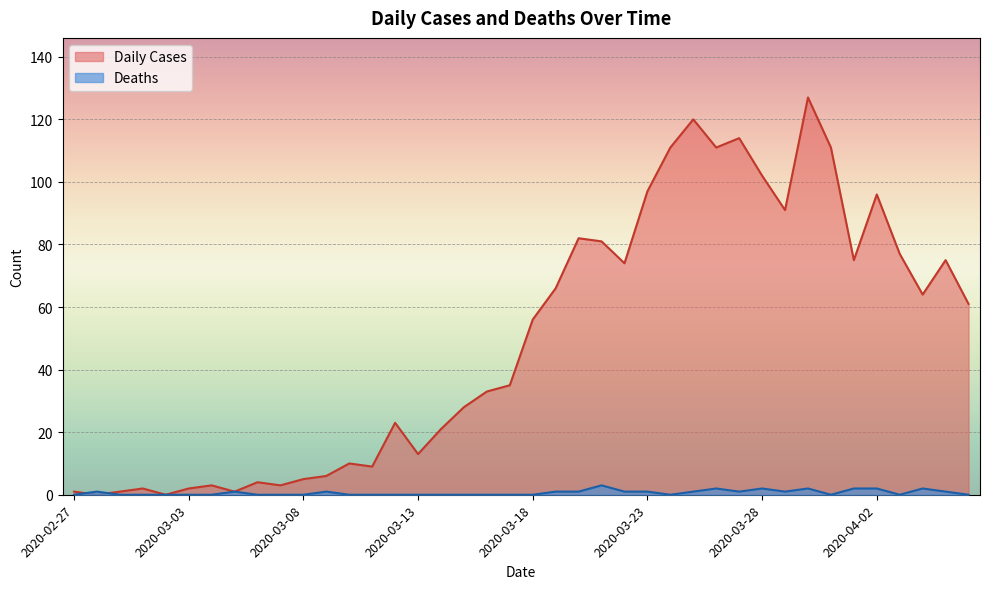

Which category has the lowest value in the Deaths series?

2020-02-27